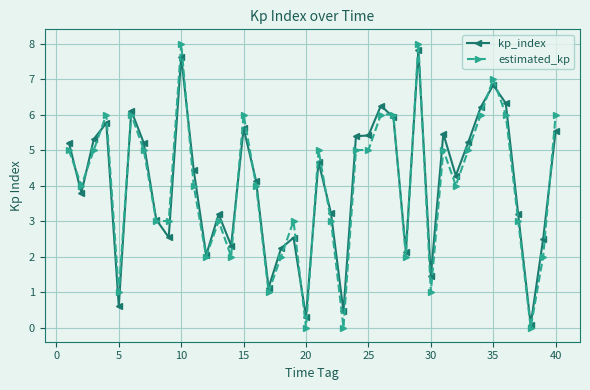

Which series has the largest range (max minus min)?

estimated_kp